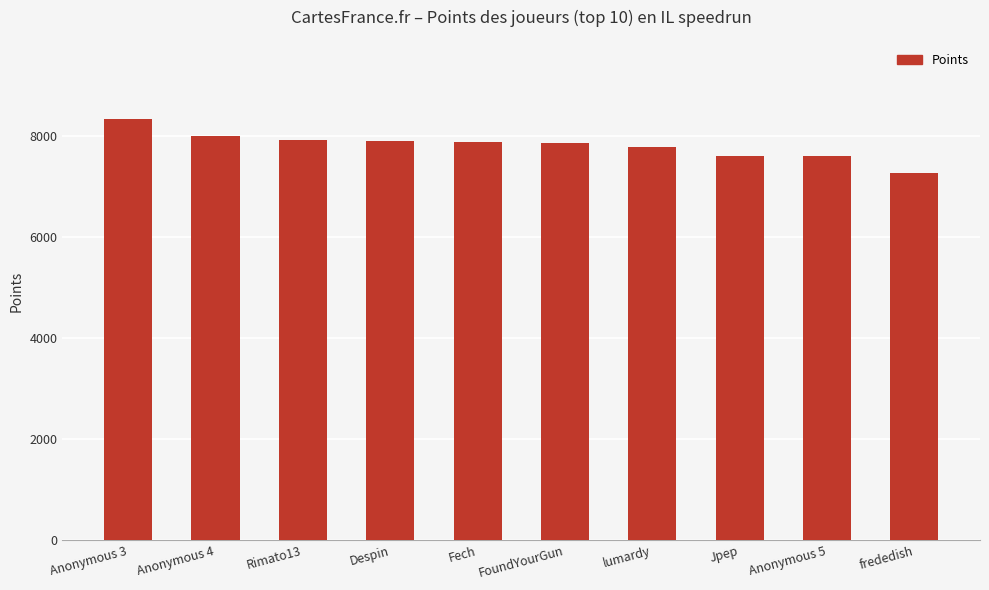

What is the value of the 4th bar from the left?

7903